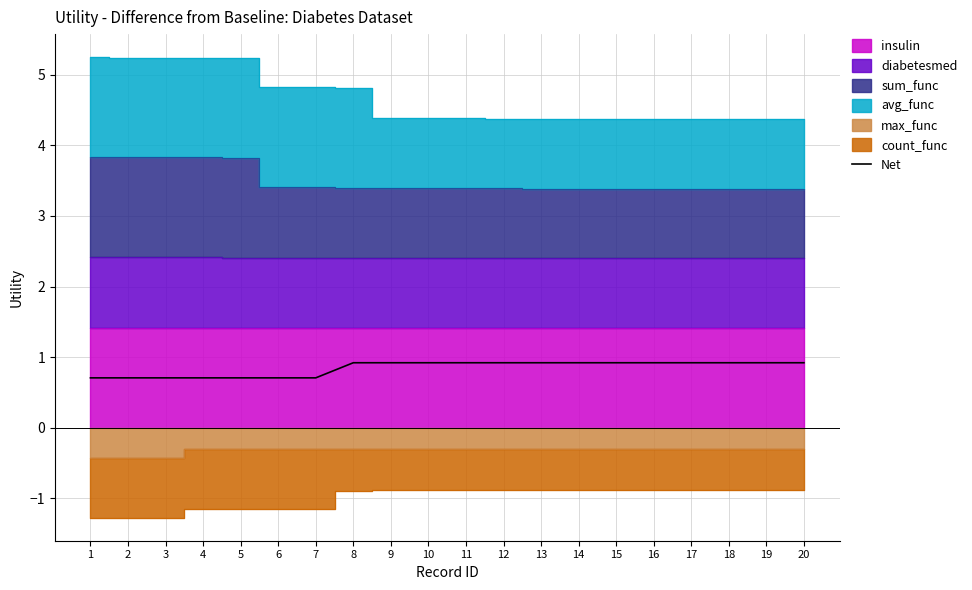

List the labels in order of value, largest first.

8, 9, 10, 11, 12, 13, 14, 15, 16, 17, 18, 19, 20, 1, 2, 3, 4, 5, 6, 7